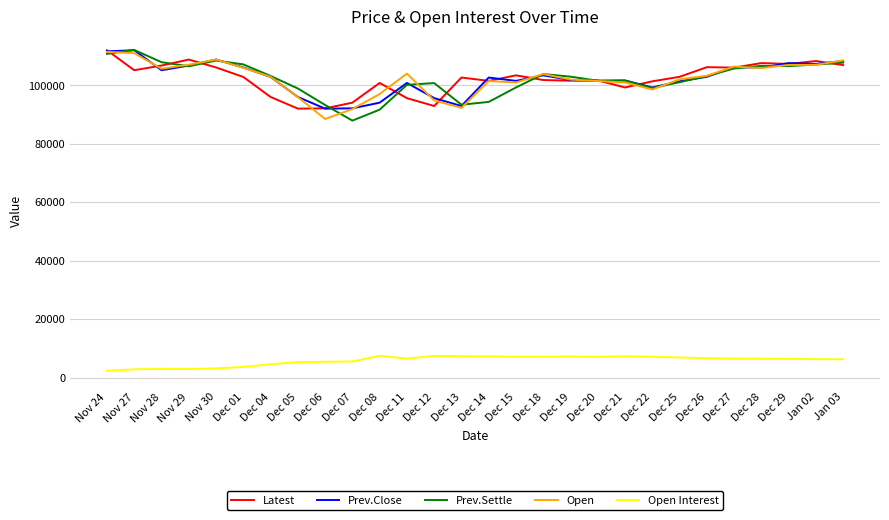

Which series has the largest range (max minus min)?

Prev.Settle